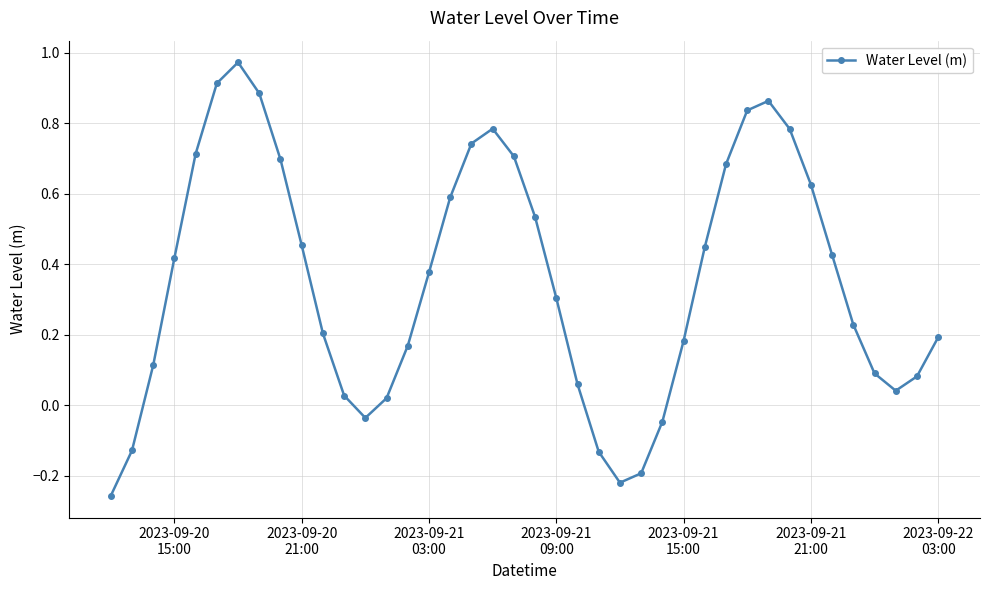

What is the difference between the maximum and minimum values?

1.2